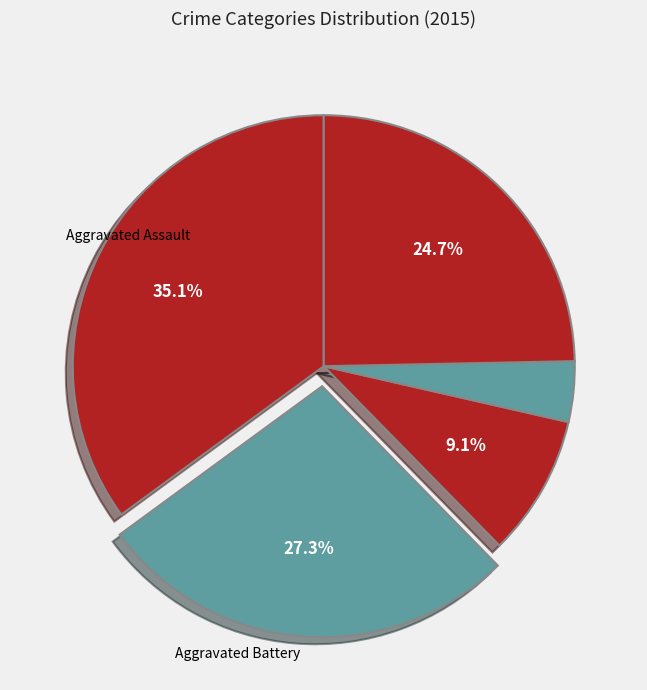

To the nearest percent, what is the difference between the largest and smallest slice percentages?

31%